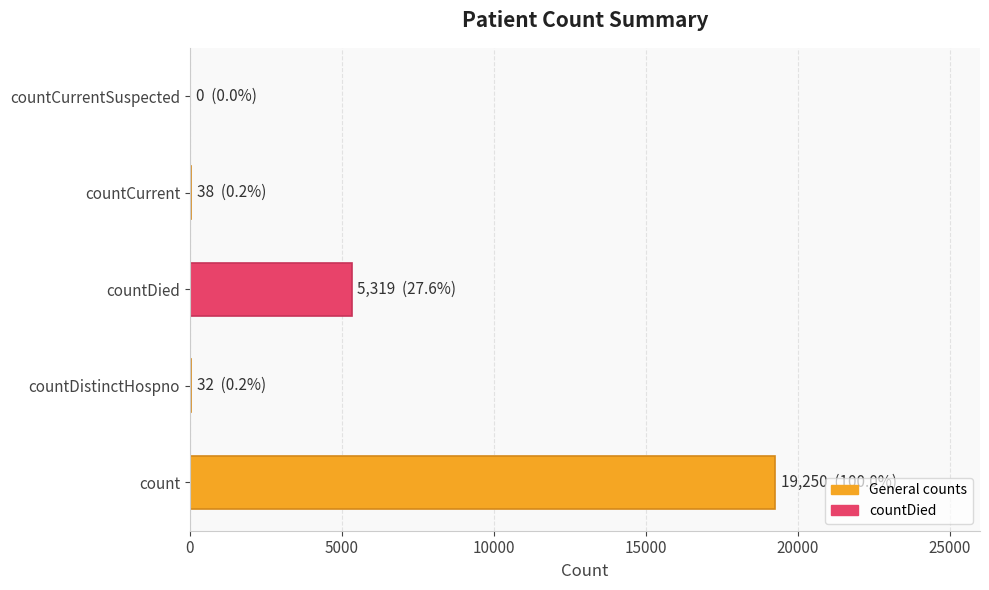

The chart shows a value of 5319 at countDied. True or false?

True